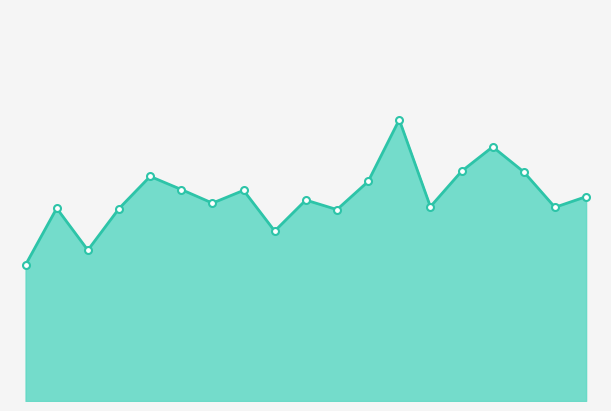

Does the chart have visible grid lines?

No